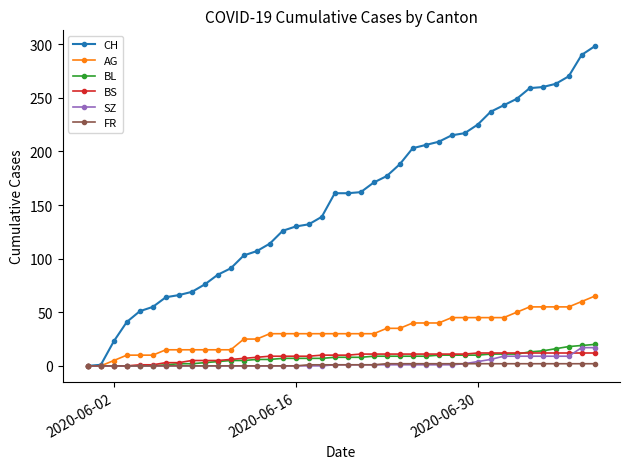

Which series has the largest total across all categories?

CH